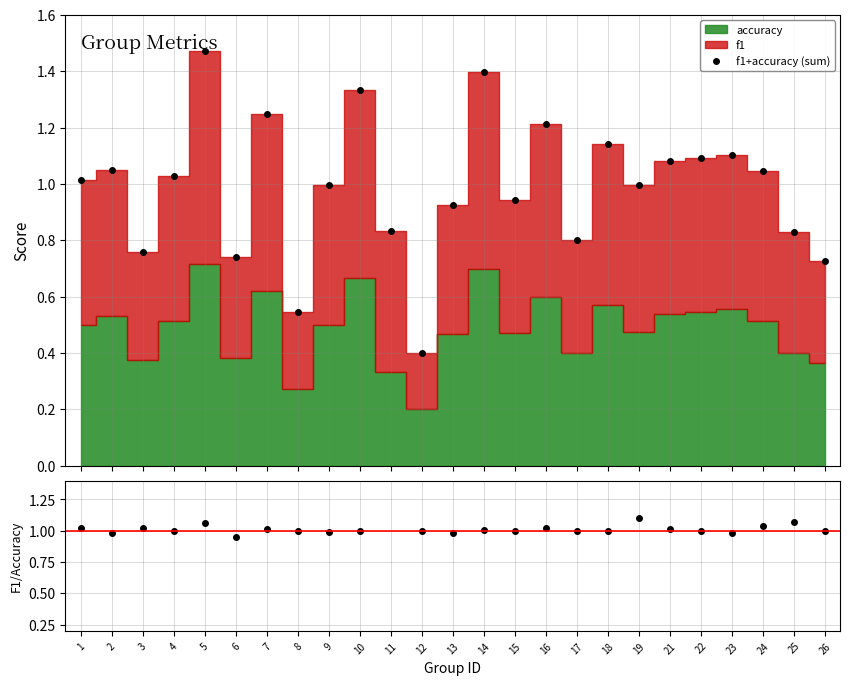

How many intersections are there between f1+accuracy (sum) and F1/Accuracy?

16